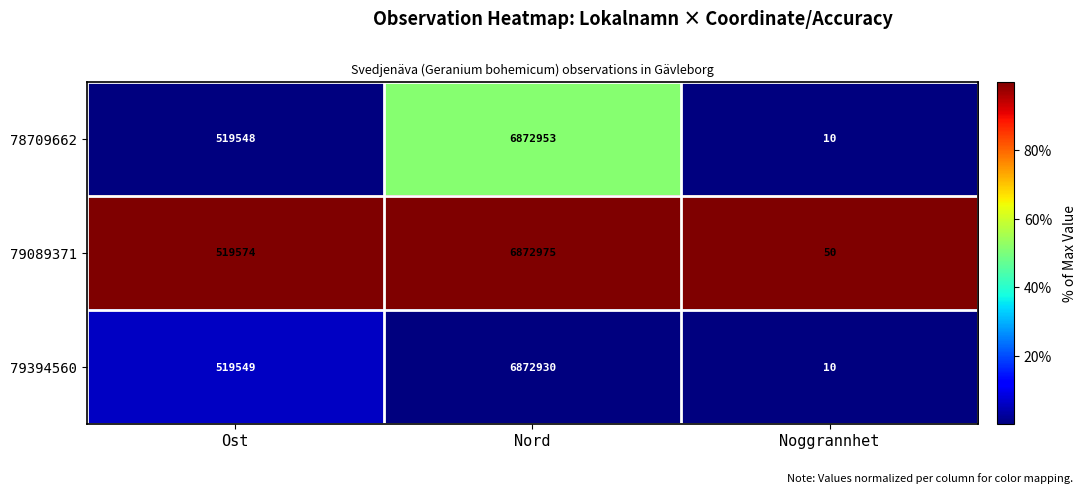

What is the minimum value for 79089371?

50